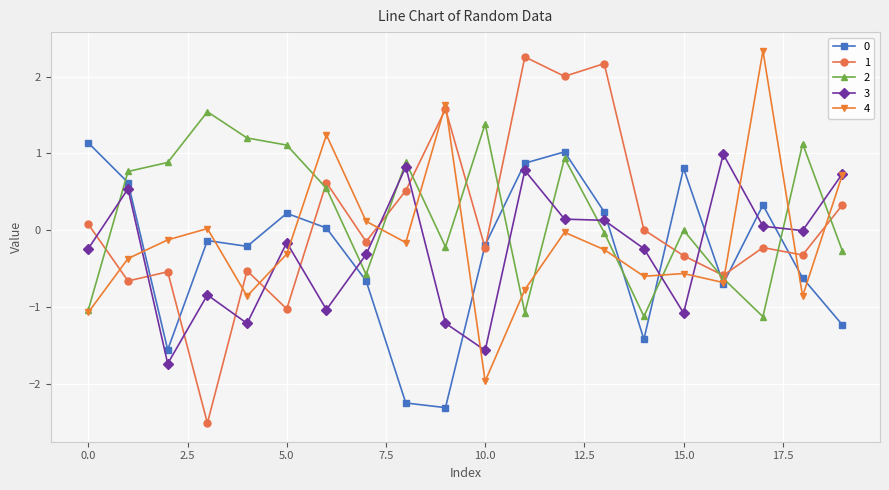

True or false: 4 and 1 intersect in this chart.

True